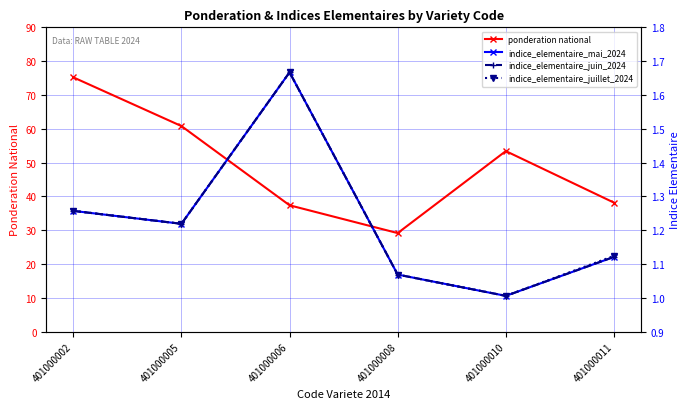

At which label is indice_elementaire_mai_2024 closest to 1?

401000010